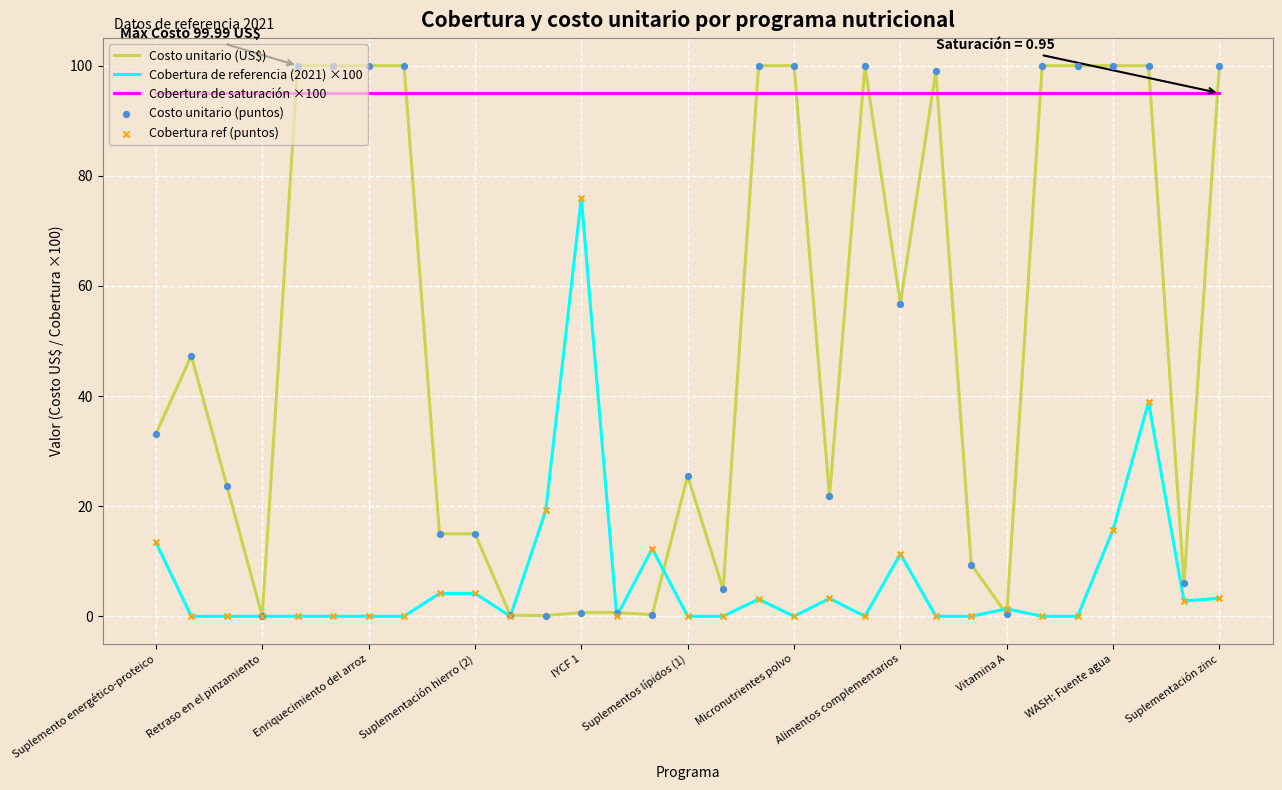

Which series has the largest total across all categories?

Cobertura de saturación ×100